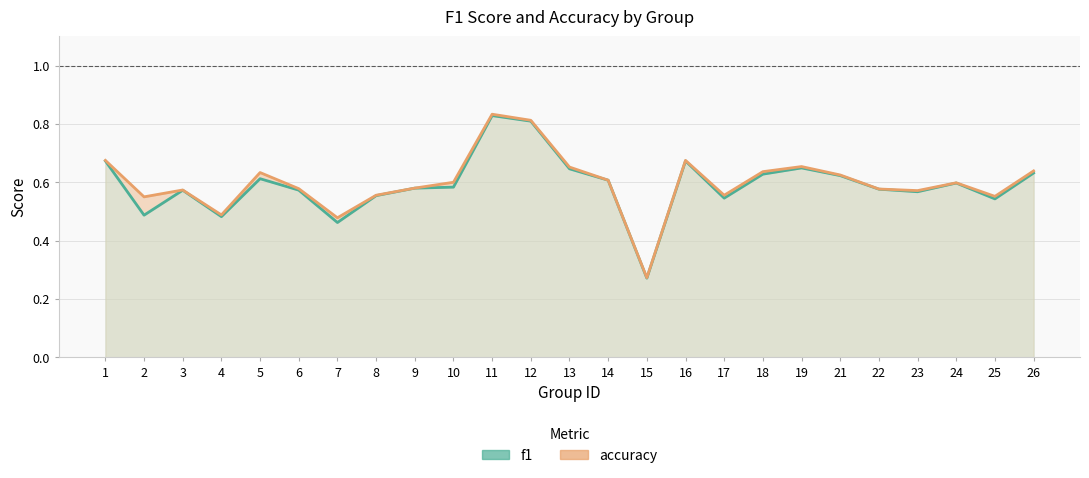

Reading left to right, list all the values displayed in this chart.

f1: 0.7	0.5	0.6	0.5	0.6	0.6	0.5	0.6	0.6	0.6	0.8	0.8	0.6	0.6	0.3	0.7	0.5	0.6	0.6	0.6	0.6	0.6	0.6	0.5	0.6
accuracy: 0.7	0.6	0.6	0.5	0.6	0.6	0.5	0.6	0.6	0.6	0.8	0.8	0.7	0.6	0.3	0.7	0.6	0.6	0.7	0.6	0.6	0.6	0.6	0.6	0.6